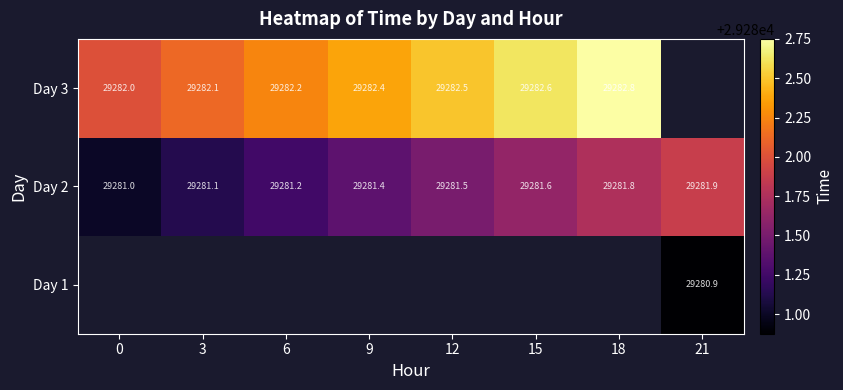

Between 6 and 12, which is larger?

12